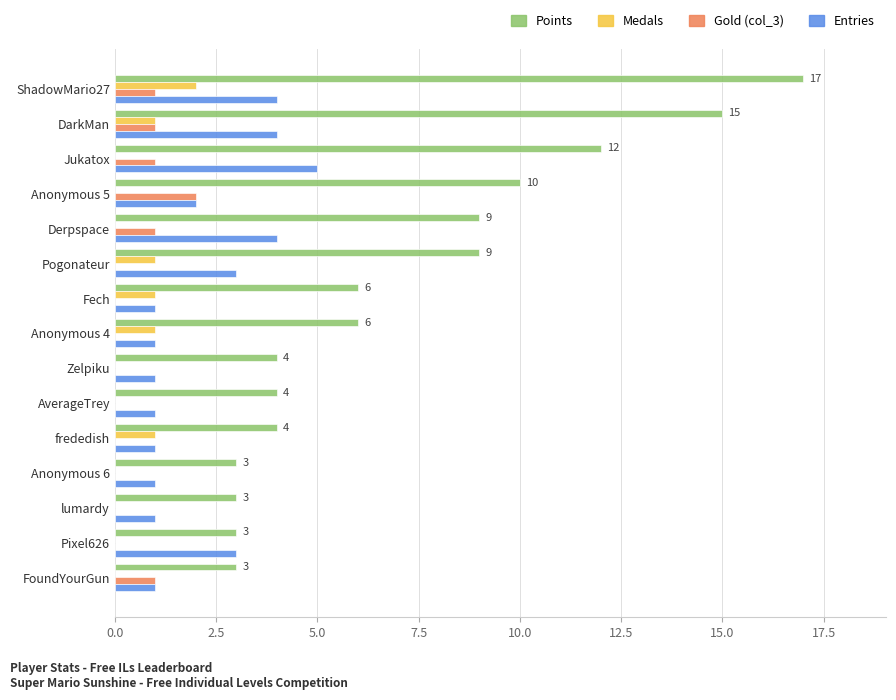

Is the value of Gold (col_3) at FoundYourGun greater than the value of Medals at lumardy?

Yes